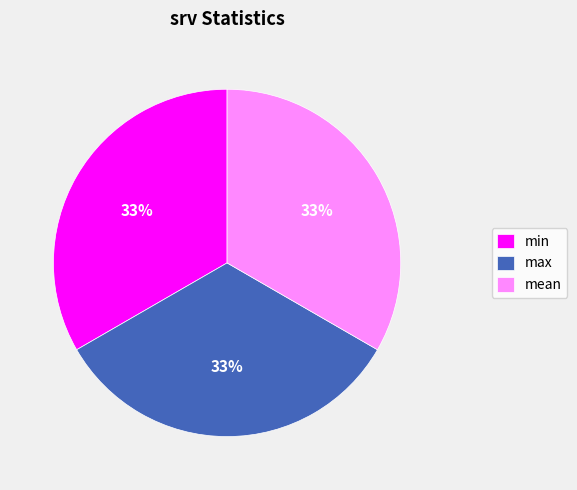

Is there any slice that represents more than half of the pie?

No